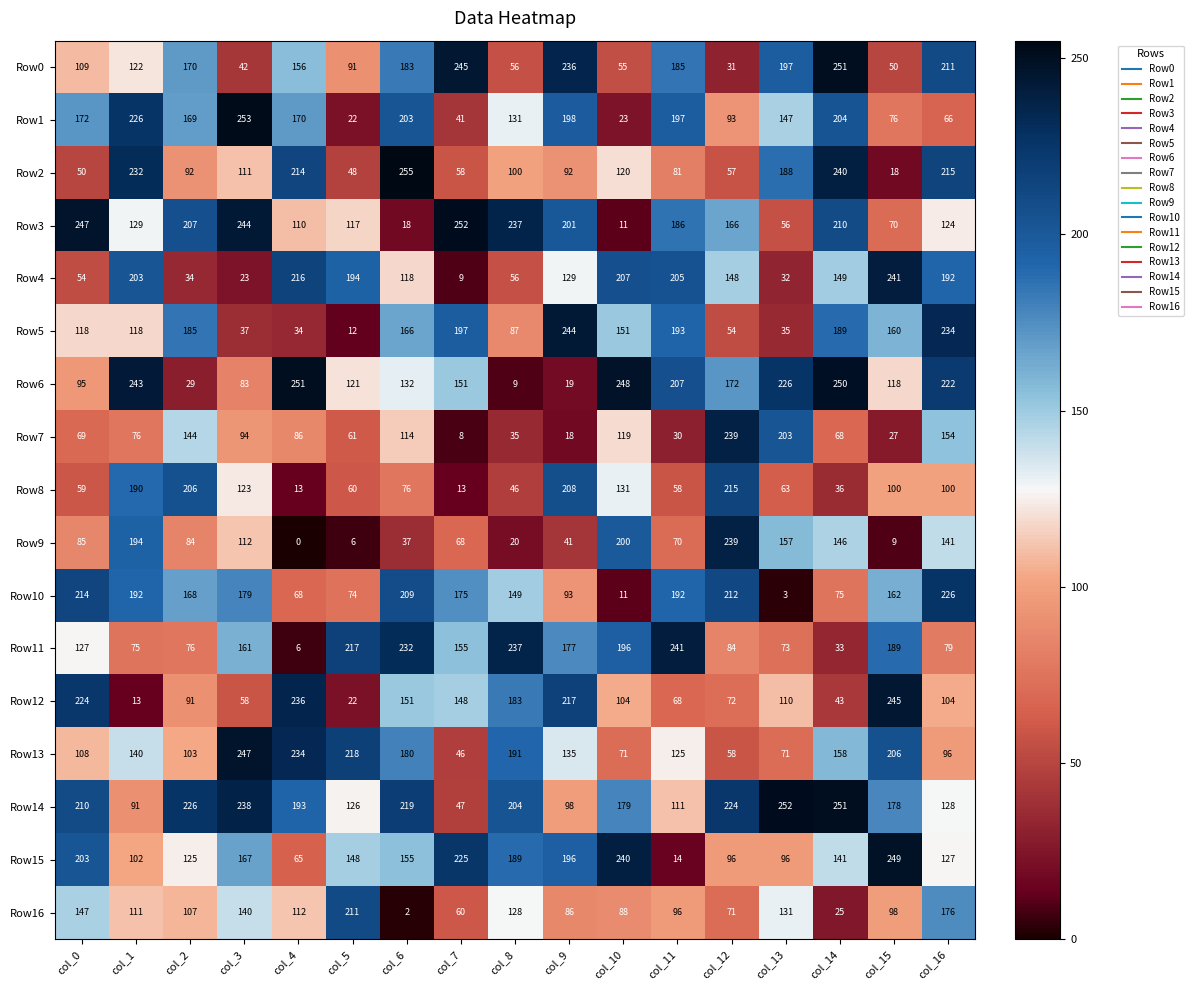

How many data points in Row11 are less than 155?

8